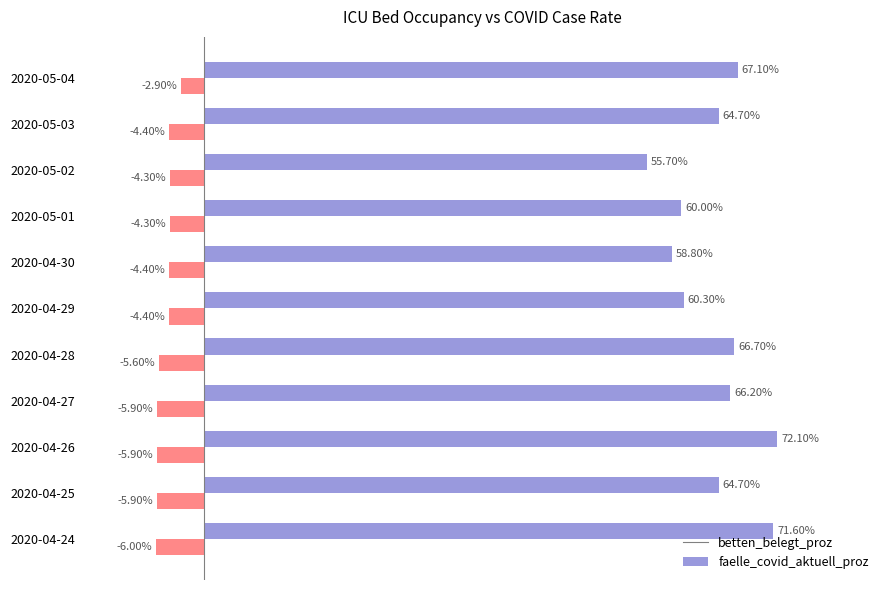

At which category is the sum across all series the highest?

2020-04-26